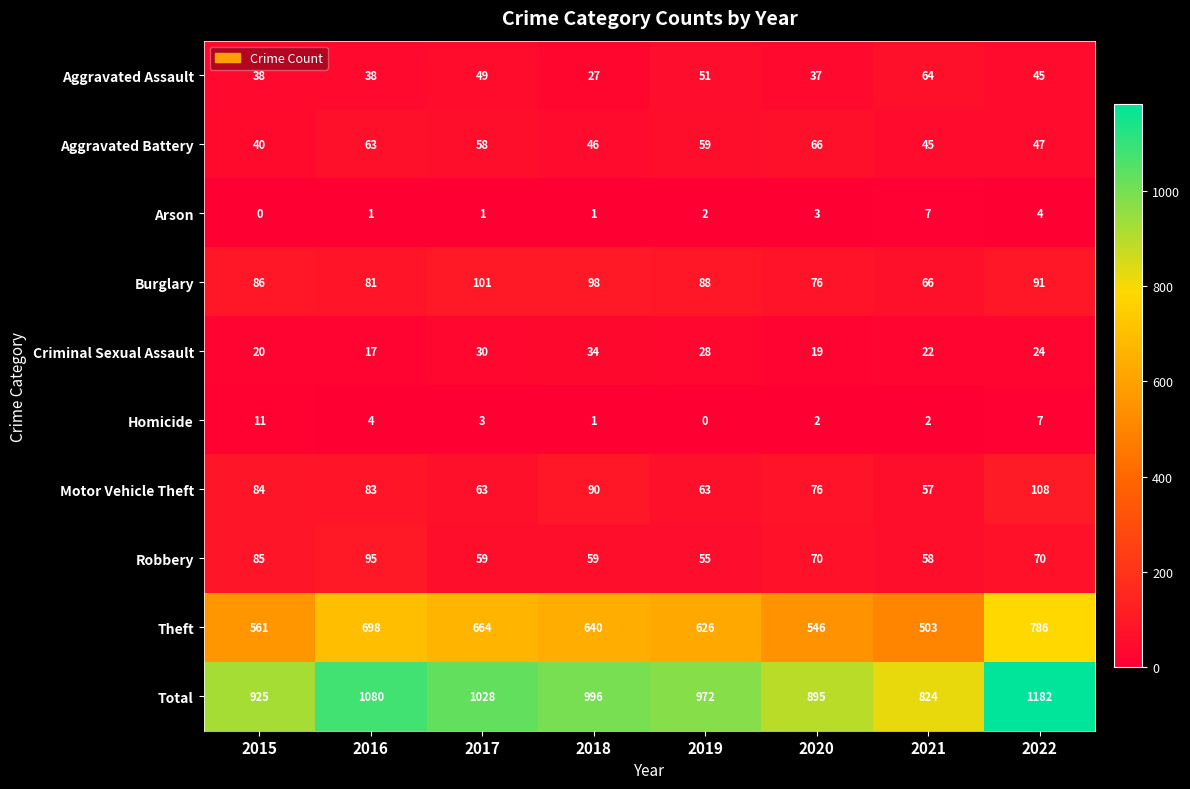

At which label is Total closest to 1003?

2018